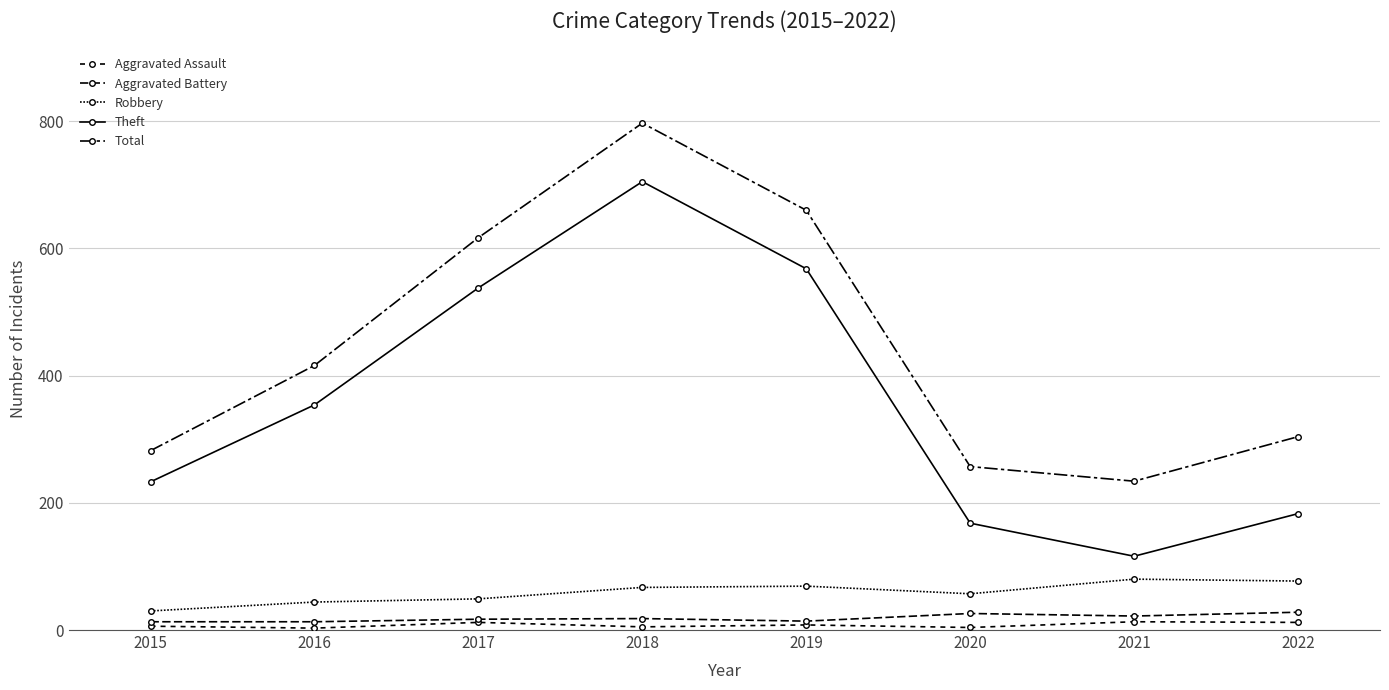

Is this an area chart (filled region under the line)?

No